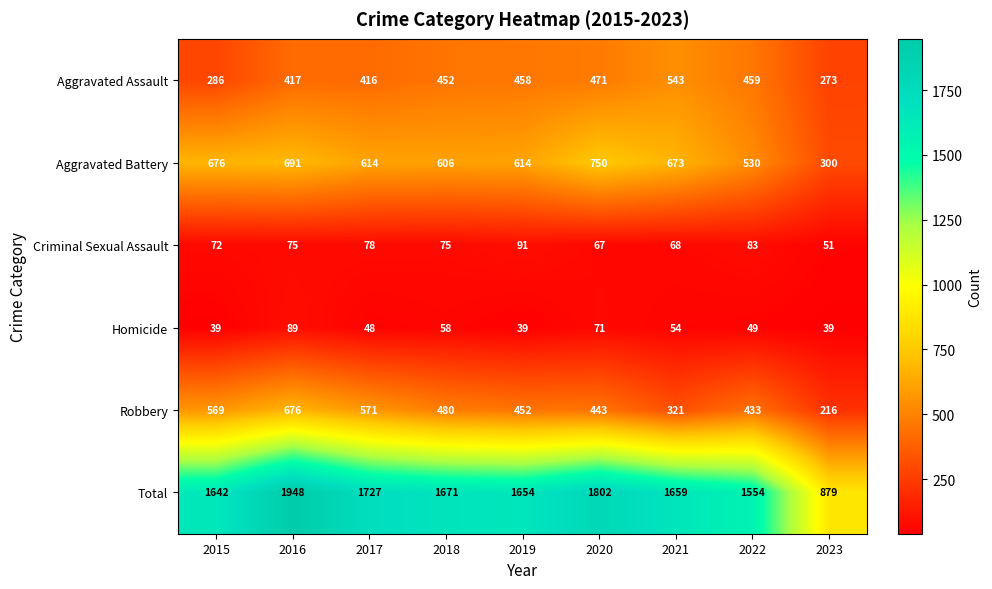

What is the spread (max minus min) of values at 2022?

1505